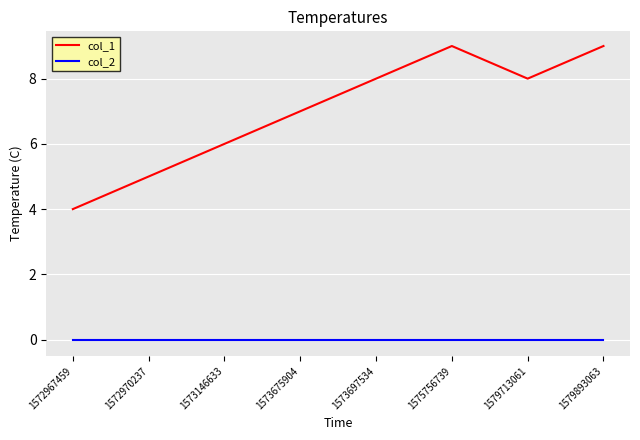

What value does the col_1 series have at 1572970237?

5